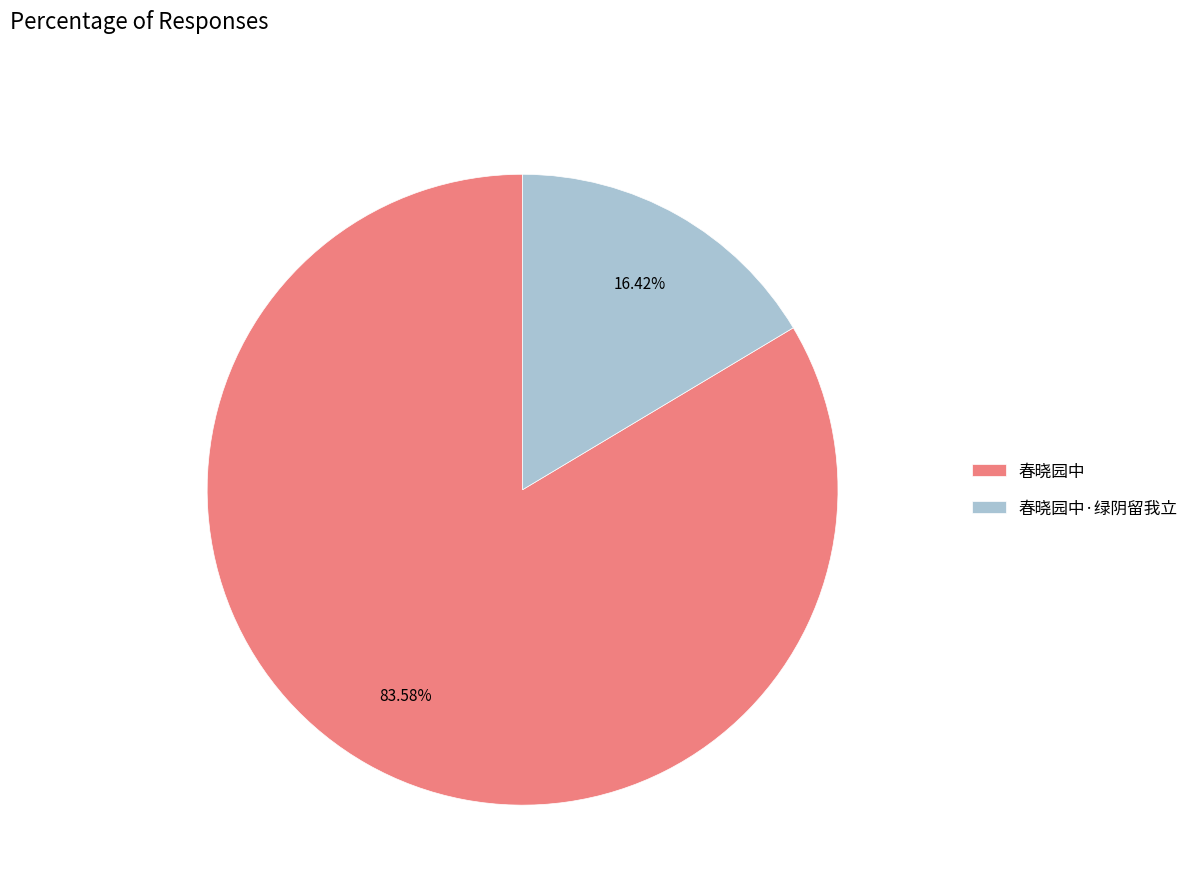

What percentage is NOT represented by 春晓园中·绿阴留我立?

83.6%